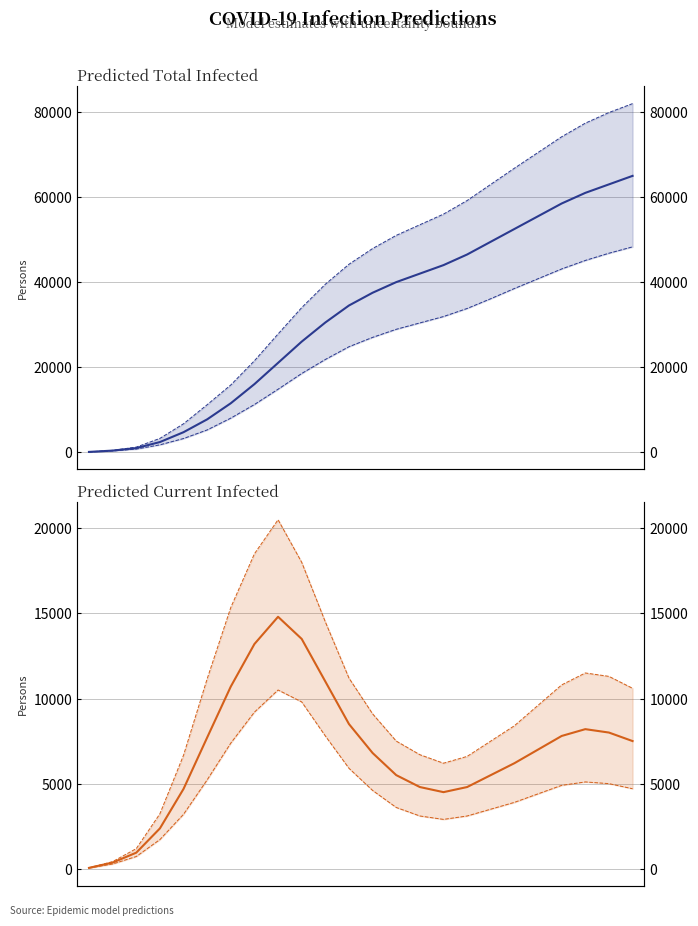

Reading left to right, extract all data points from this chart.

predicted_total_infected_mean: 52	361	945	2369	4689	7708	11500	16000	21000	26000	30500	34500	37500	40000	42000	44000	46500	49500	52500	55500	58500	61000	63000	65000
predicted_total_infected_lower: 40	280	720	1714	3200	5221	8000	11200	14800	18500	21800	24800	27000	28900	30400	31900	33800	36100	38500	40800	43100	45100	46800	48300
predicted_total_infected_upper: 60	420	1182	3228	6669	11154	15800	21500	27800	34000	39500	44200	47900	51000	53500	56000	59200	63000	66800	70500	74200	77400	79900	82000
predicted_current_infected_mean: 52	361	945	2369	4689	7708	10702	13200	14800	13500	11000	8500	6800	5500	4800	4500	4800	5500	6200	7000	7800	8200	8000	7500
predicted_current_infected_lower: 40	280	720	1714	3200	5221	7383	9200	10500	9800	7800	5900	4600	3600	3100	2900	3100	3500	3900	4400	4900	5100	5000	4700
predicted_current_infected_upper: 60	420	1182	3228	6669	11154	15348	18500	20500	18000	14500	11200	9100	7500	6700	6200	6600	7500	8400	9600	10800	11500	11300	10600